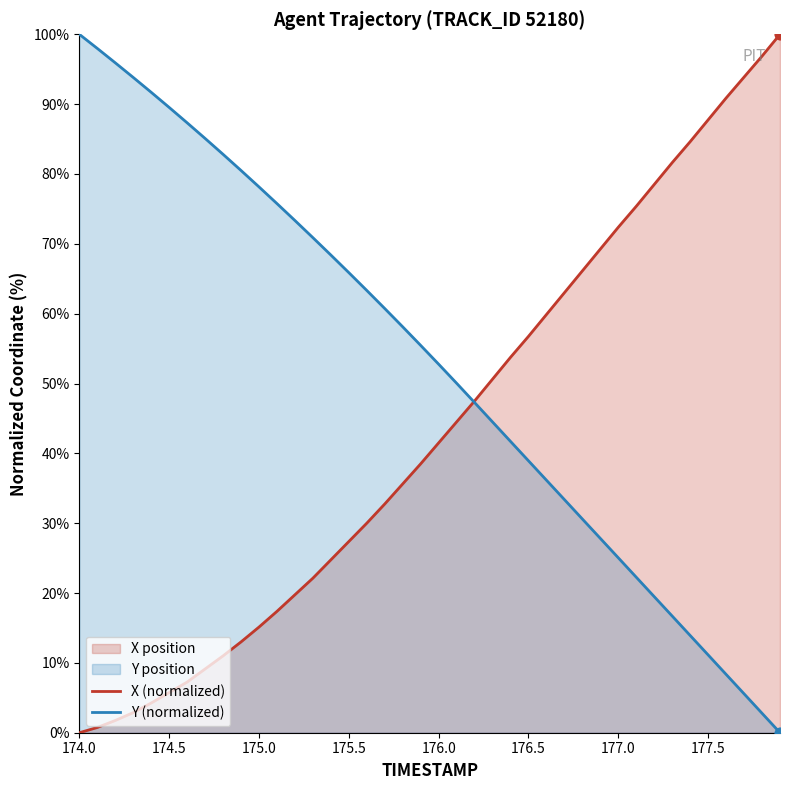

At which category is the sum across all series the highest?

174.0